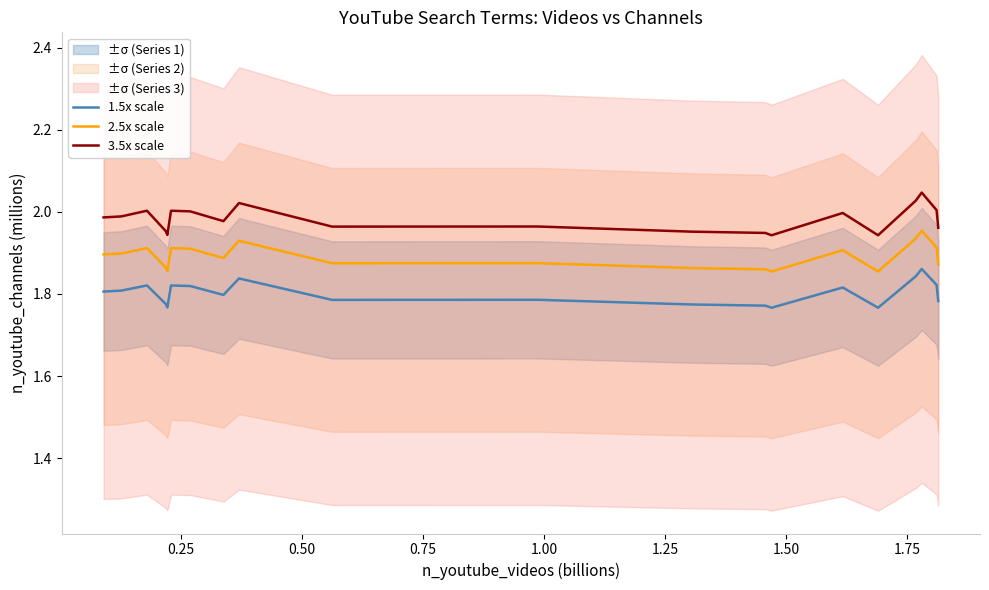

Which series has the largest range (max minus min)?

3.5x scale